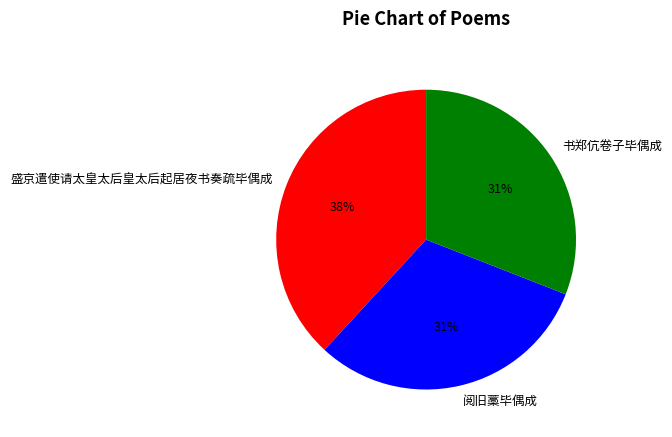

Approximately how many times larger is the value at 书郑伉卷子毕偶成 compared to 阅旧藁毕偶成?

1.0